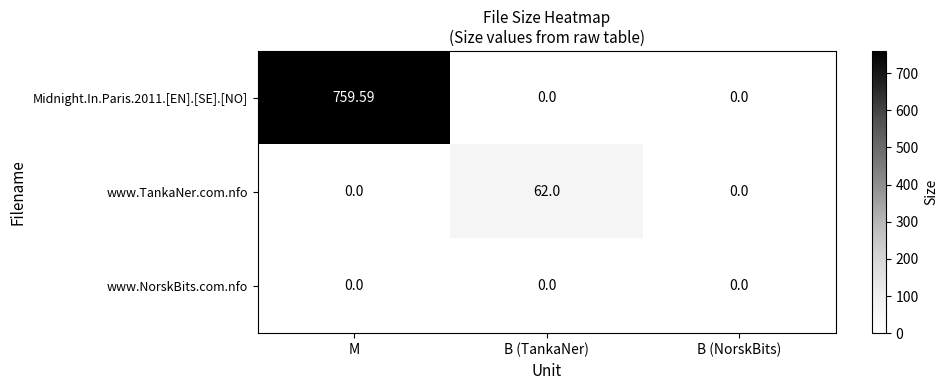

How many categories are shown in the chart?

3